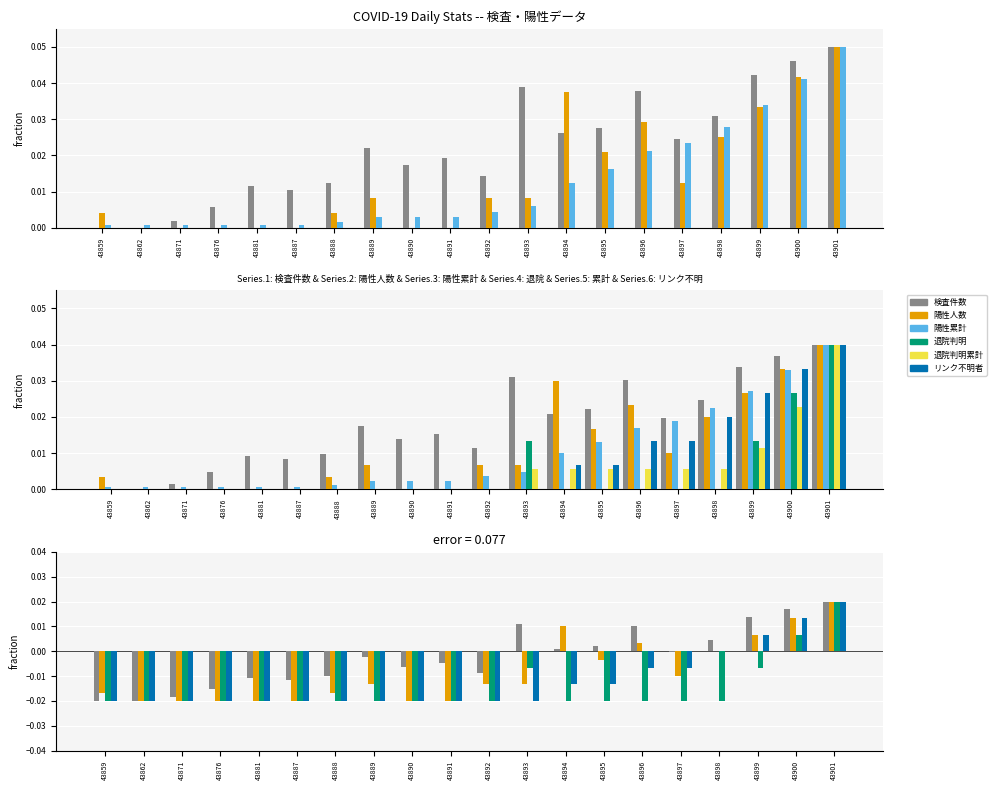

How many values in the 検査件数 series are below 0?

12